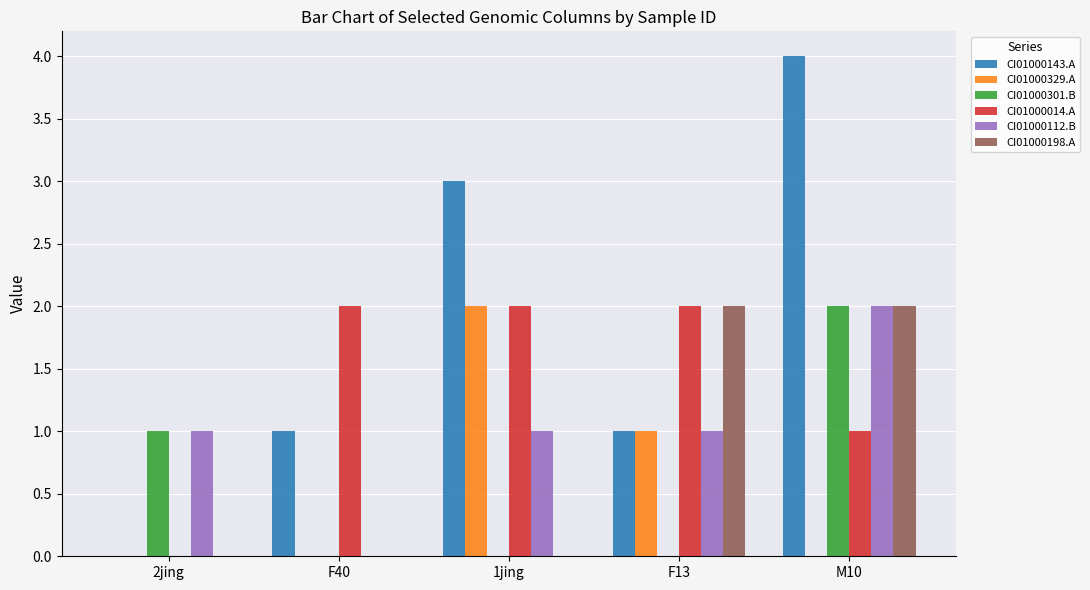

At which category does the chart reach its peak across all series?

M10